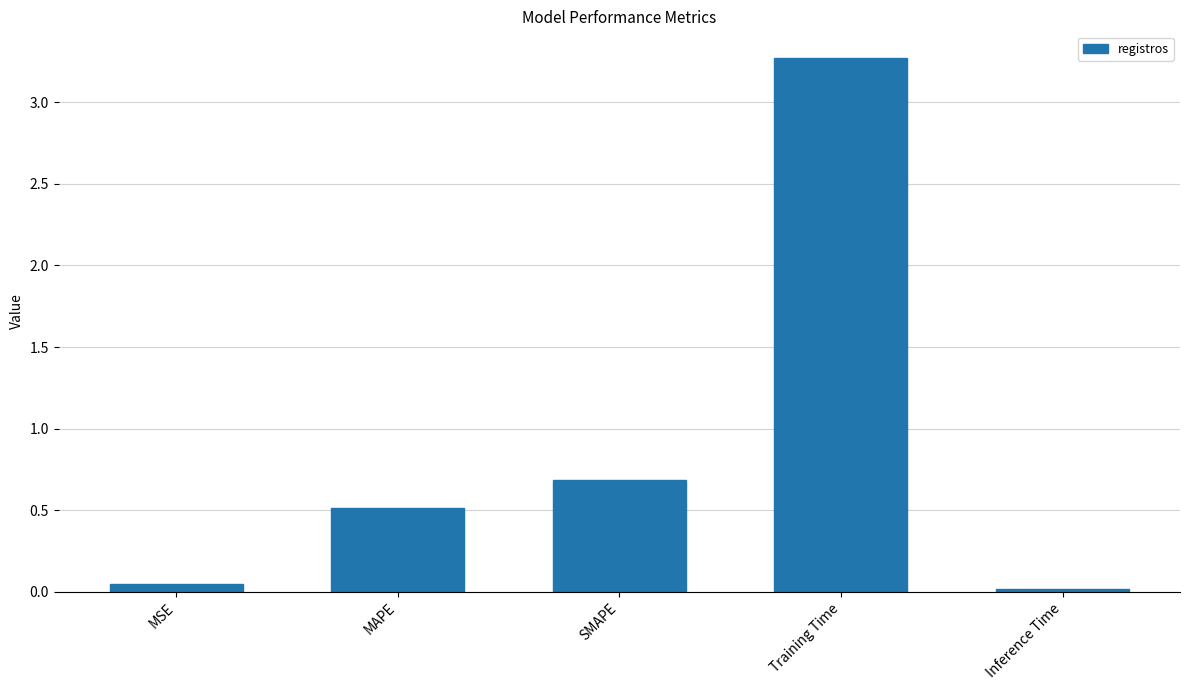

Rank the categories by value from highest to lowest.

Training Time, SMAPE, MAPE, MSE, Inference Time